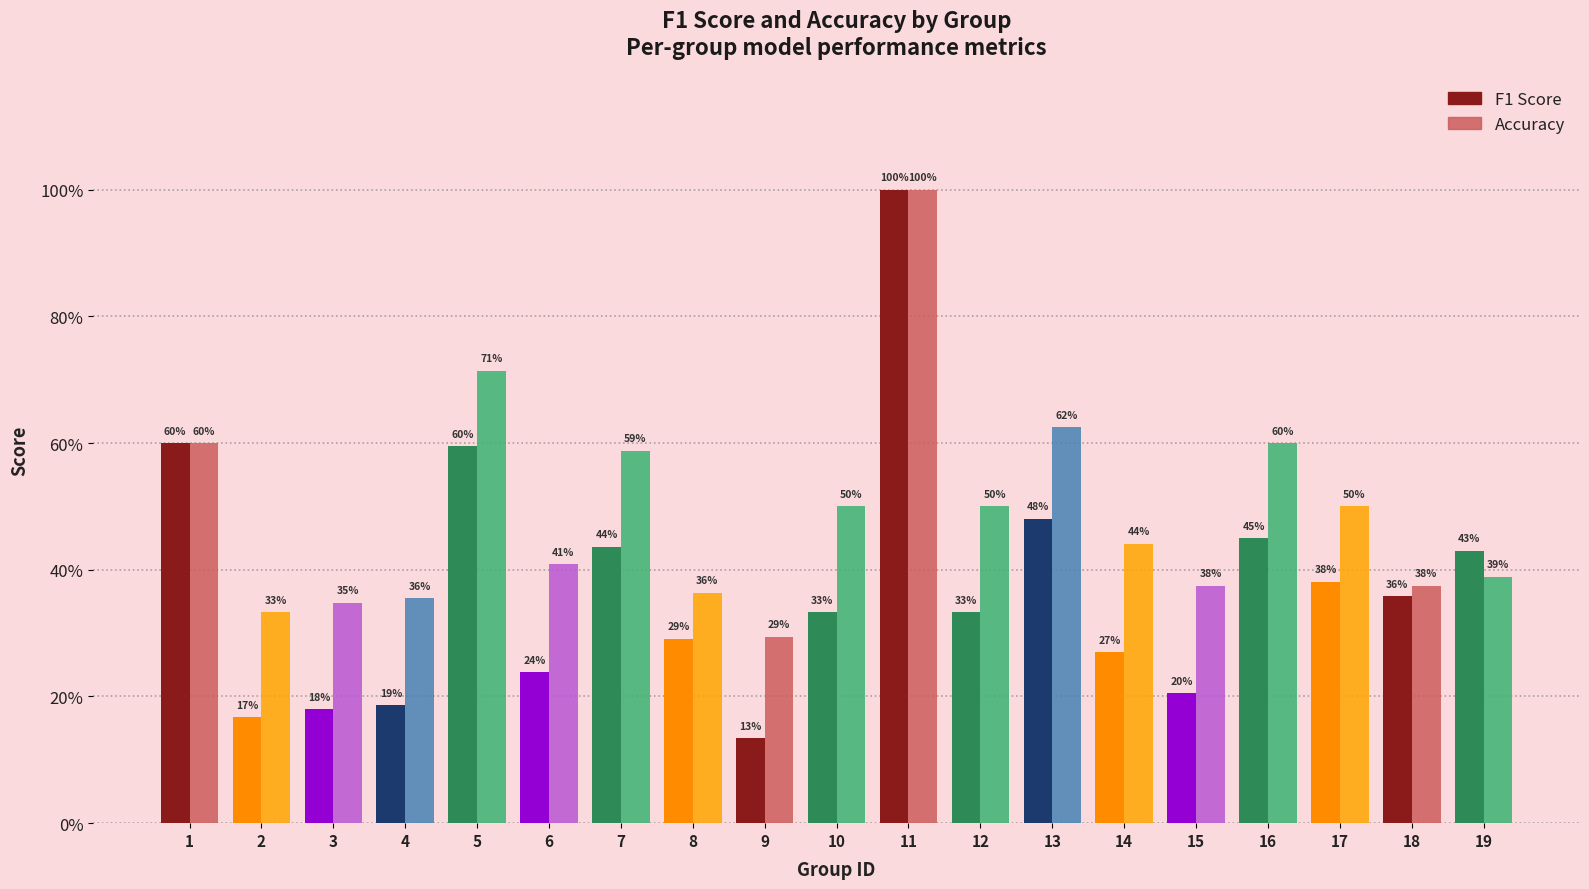

Reading left to right, what are all the values shown in this chart?

f1: 1=0.6	2=0.2	3=0.2	4=0.2	5=0.6	6=0.2	7=0.4	8=0.3	9=0.1	10=0.3	11=1.0	12=0.3	13=0.5	14=0.3	15=0.2	16=0.5	17=0.4	18=0.4	19=0.4
accuracy: 1=0.6	2=0.3	3=0.3	4=0.4	5=0.7	6=0.4	7=0.6	8=0.4	9=0.3	10=0.5	11=1.0	12=0.5	13=0.6	14=0.4	15=0.4	16=0.6	17=0.5	18=0.4	19=0.4